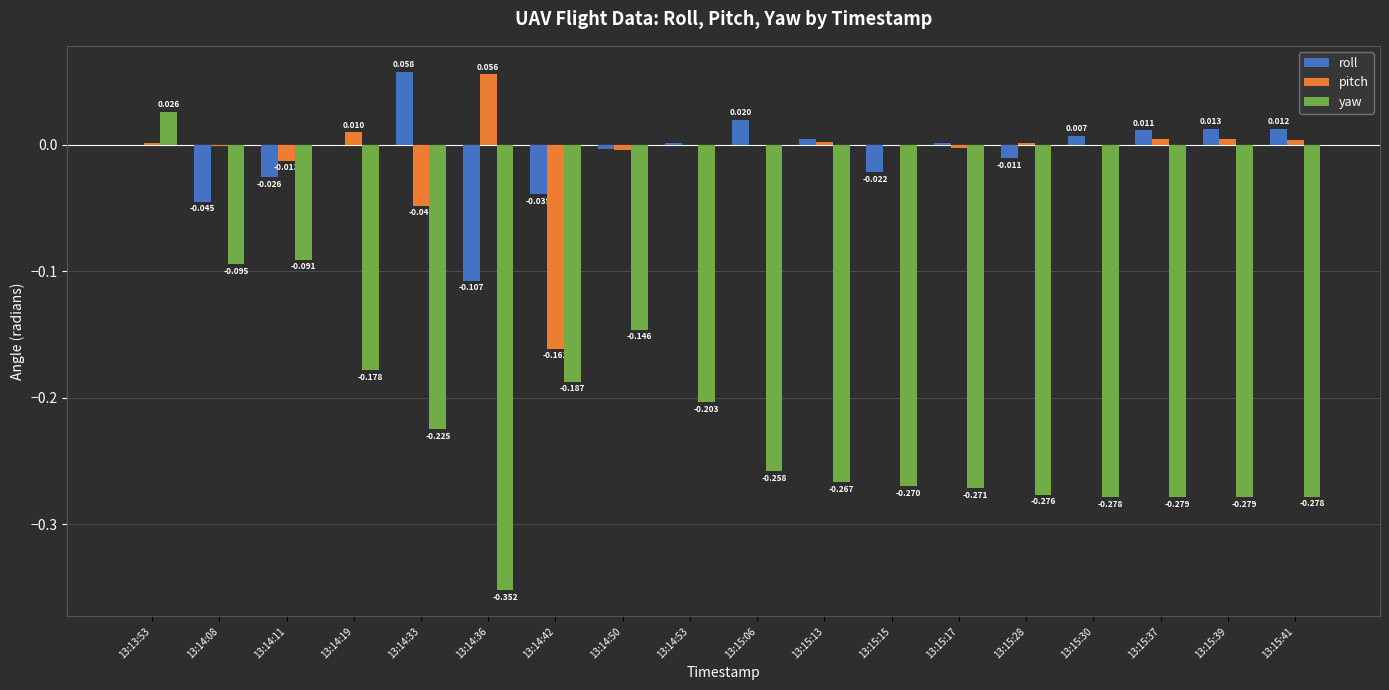

Between 13:14:19 and 13:15:15, which series saw the biggest shift?

yaw